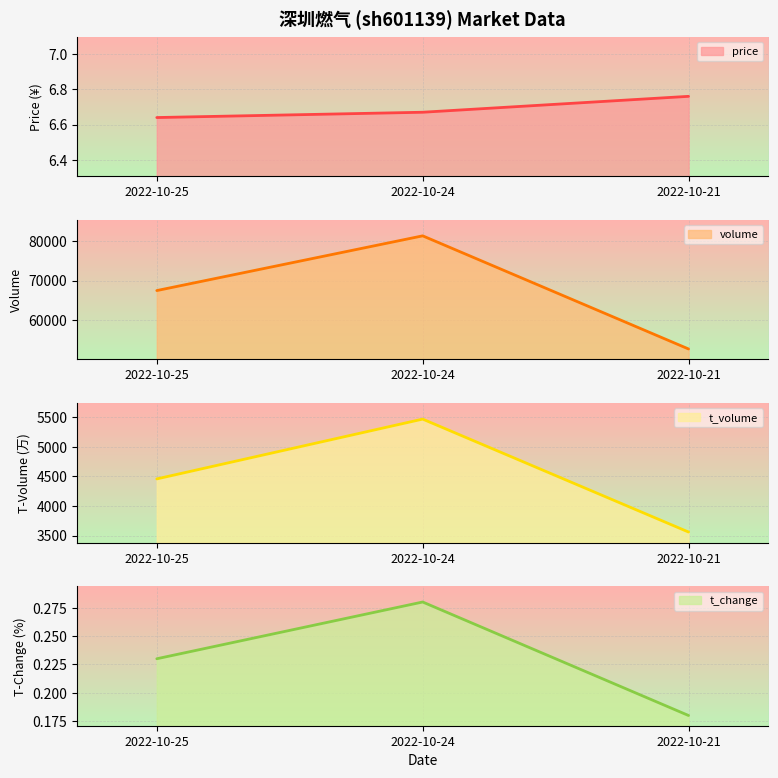

How many price values are between 6 and 7?

3